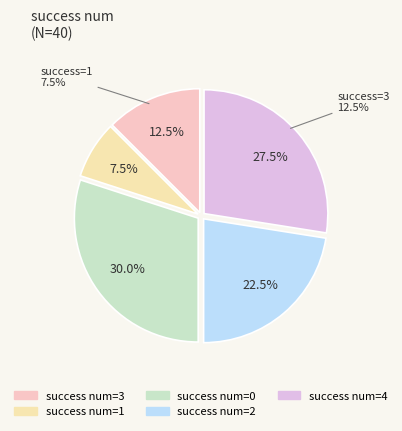

Is 4 the majority of the pie?

No